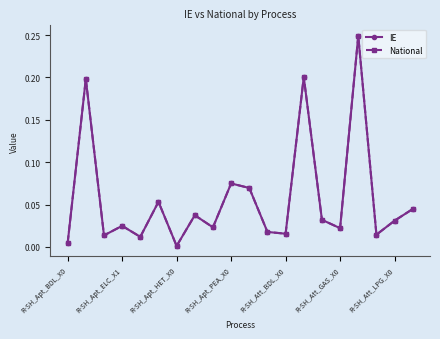

What is the average value of the IE series?

0.1